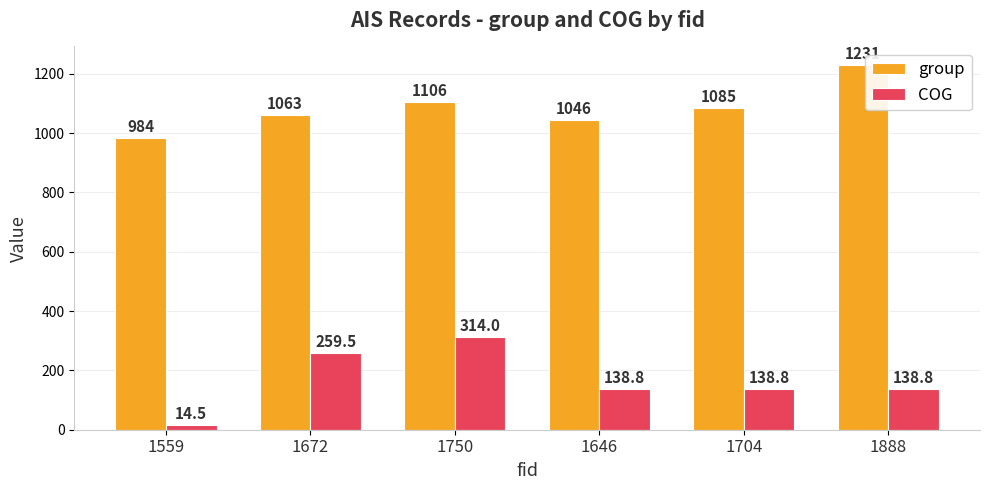

Is it true that group equals 1046.0 at 1646?

True